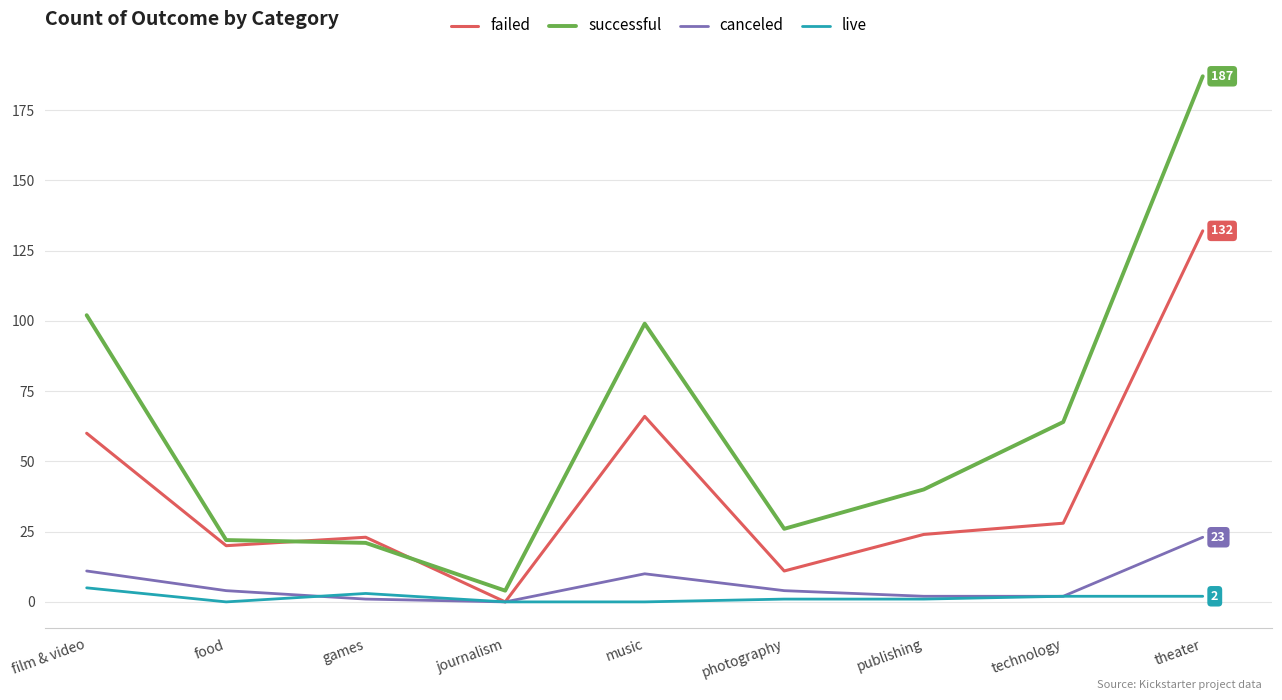

What is the difference between the maximum and minimum values in the canceled series?

23